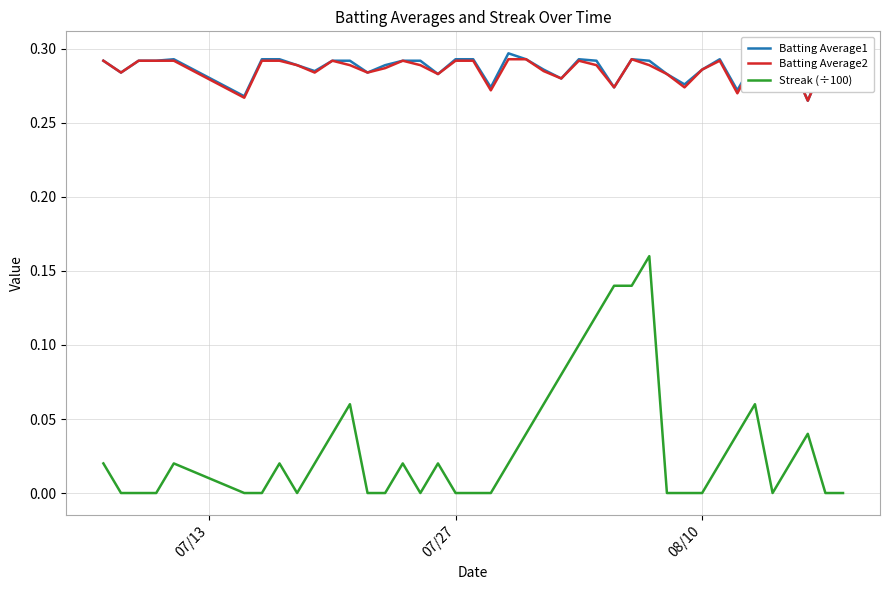

True or false: Streak (÷100) and Batting Average1 cross at least once.

False